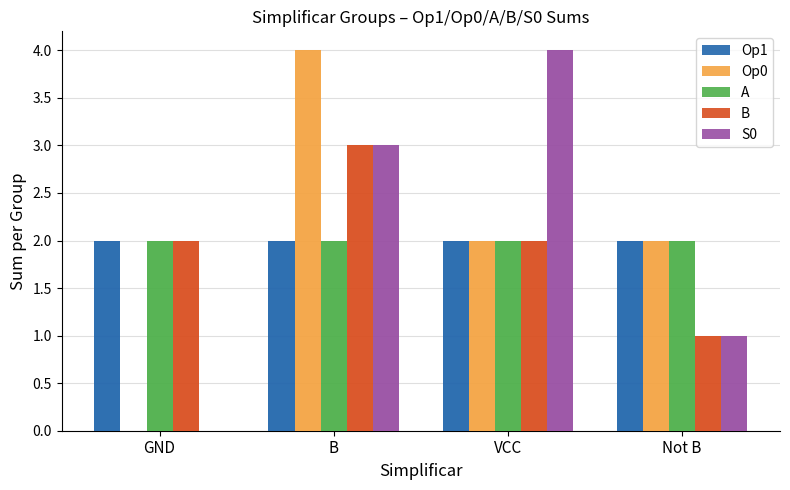

Where does the B series first go above 2?

B